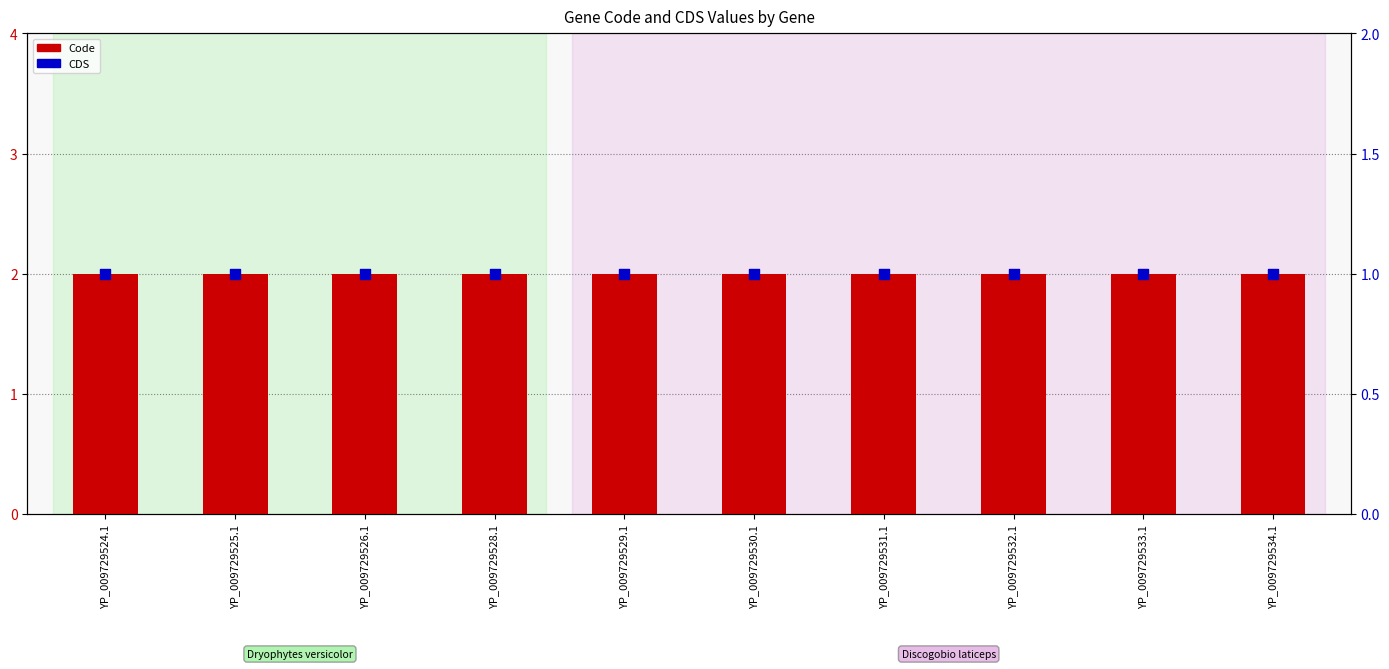

At how many categories does at least one series exceed 1?

10